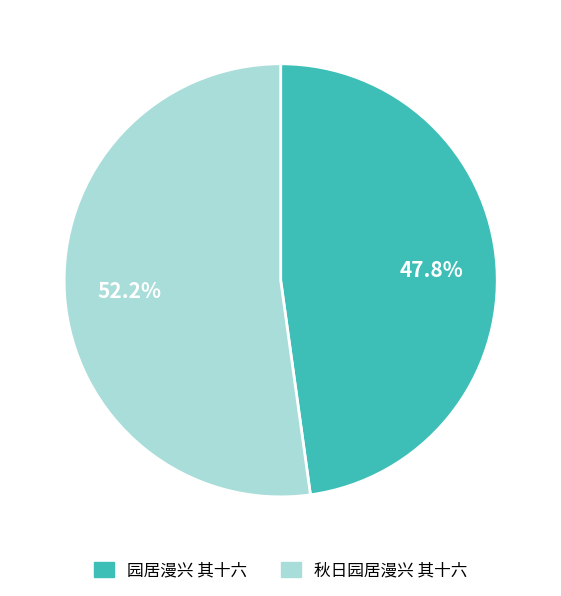

What is the smallest slice in the pie chart?

园居漫兴 其十六